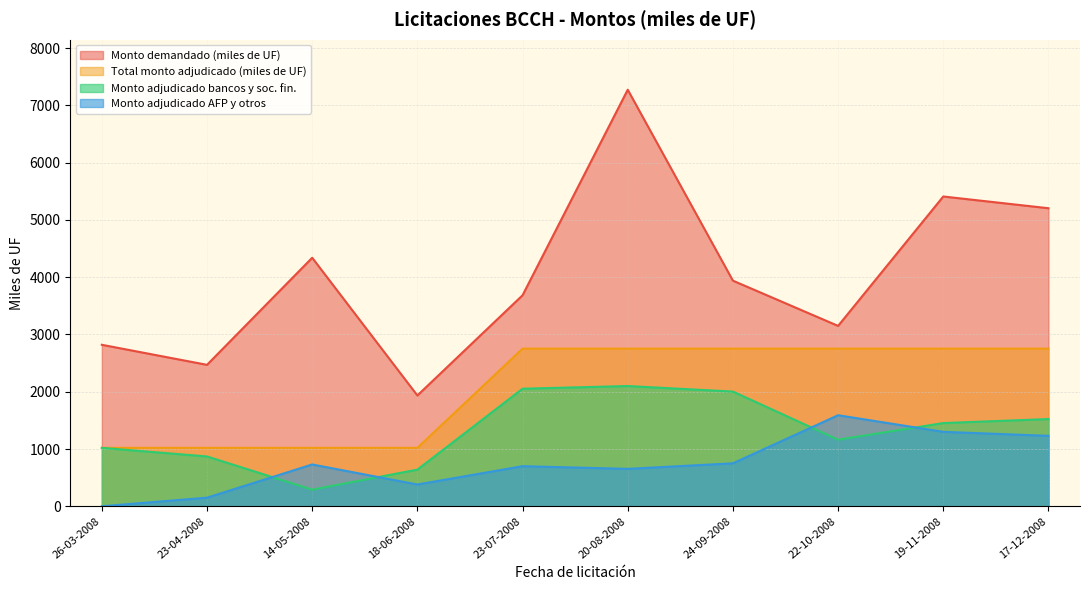

What is the highest value of the Monto adjudicado bancos y soc. fin. series?

2100